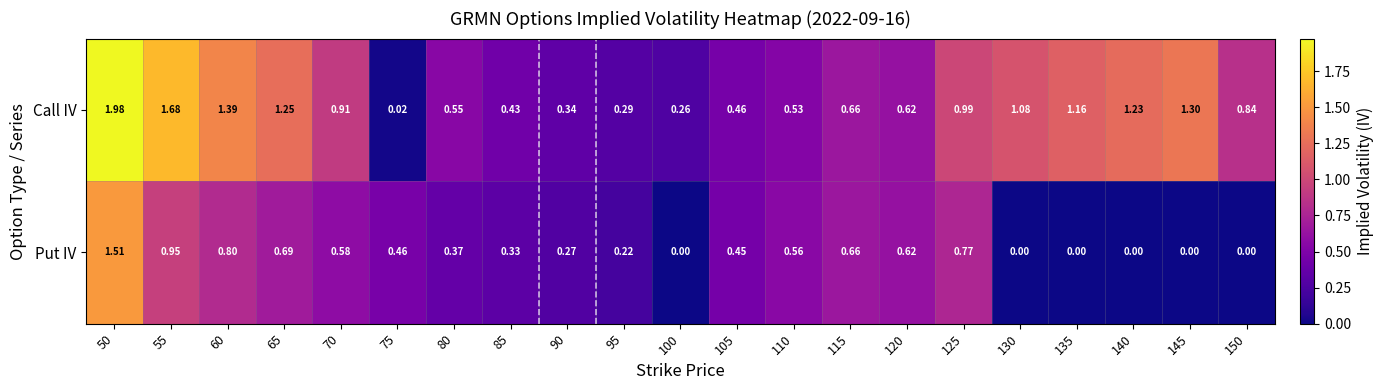

Rank the series at 70 from highest to lowest value.

Call IV, Put IV